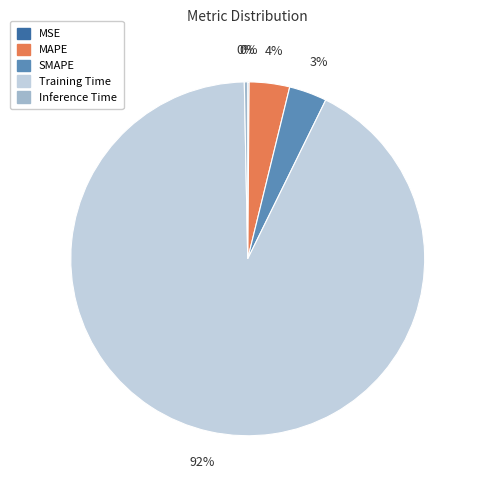

Between Training Time and SMAPE, which is larger?

Training Time